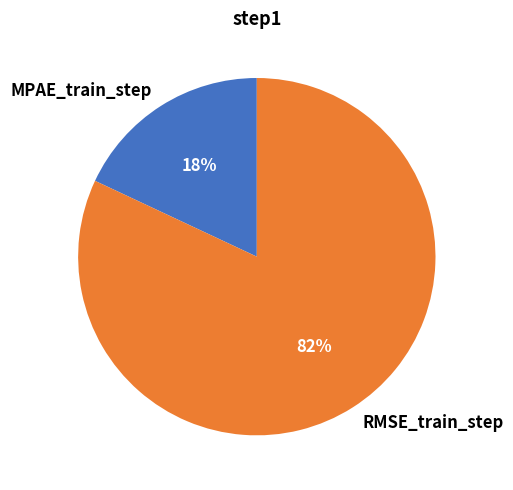

How many segments does this pie chart have?

2